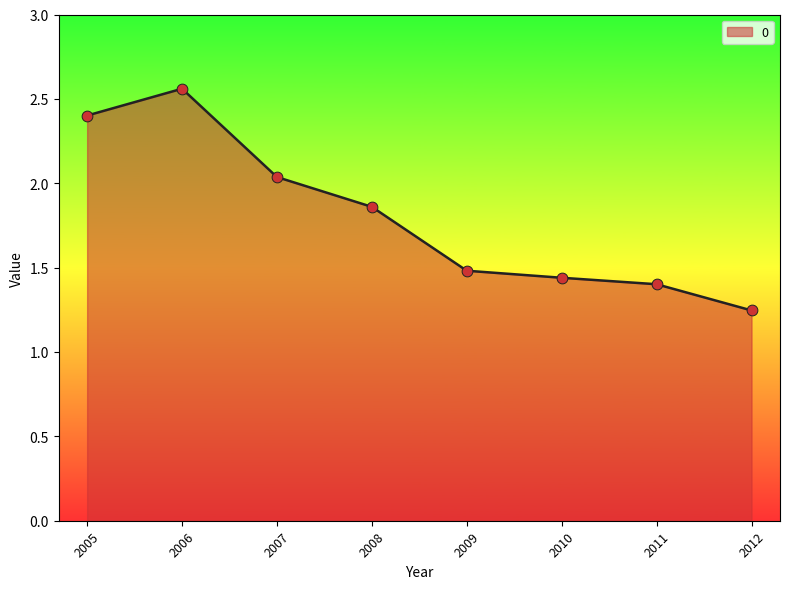

What is the ratio of the value at 2008 to the value at 2010?

1.3